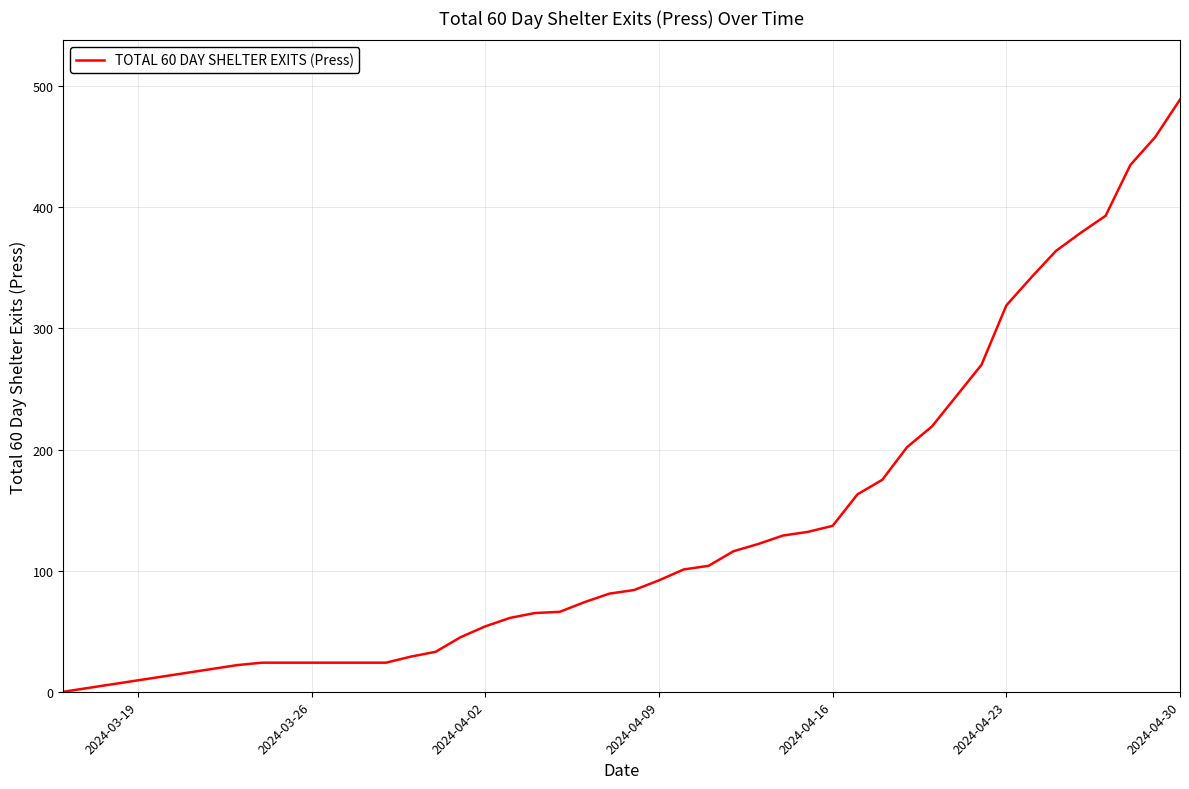

What is the difference between the maximum and minimum values?

489